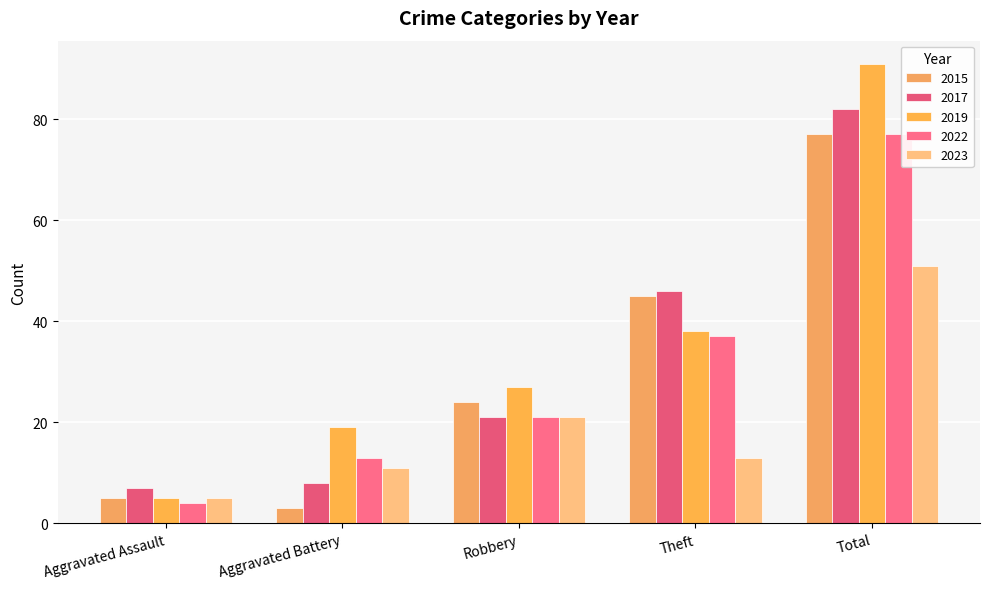

Are the bars grouped side by side (vs. stacked)?

Yes